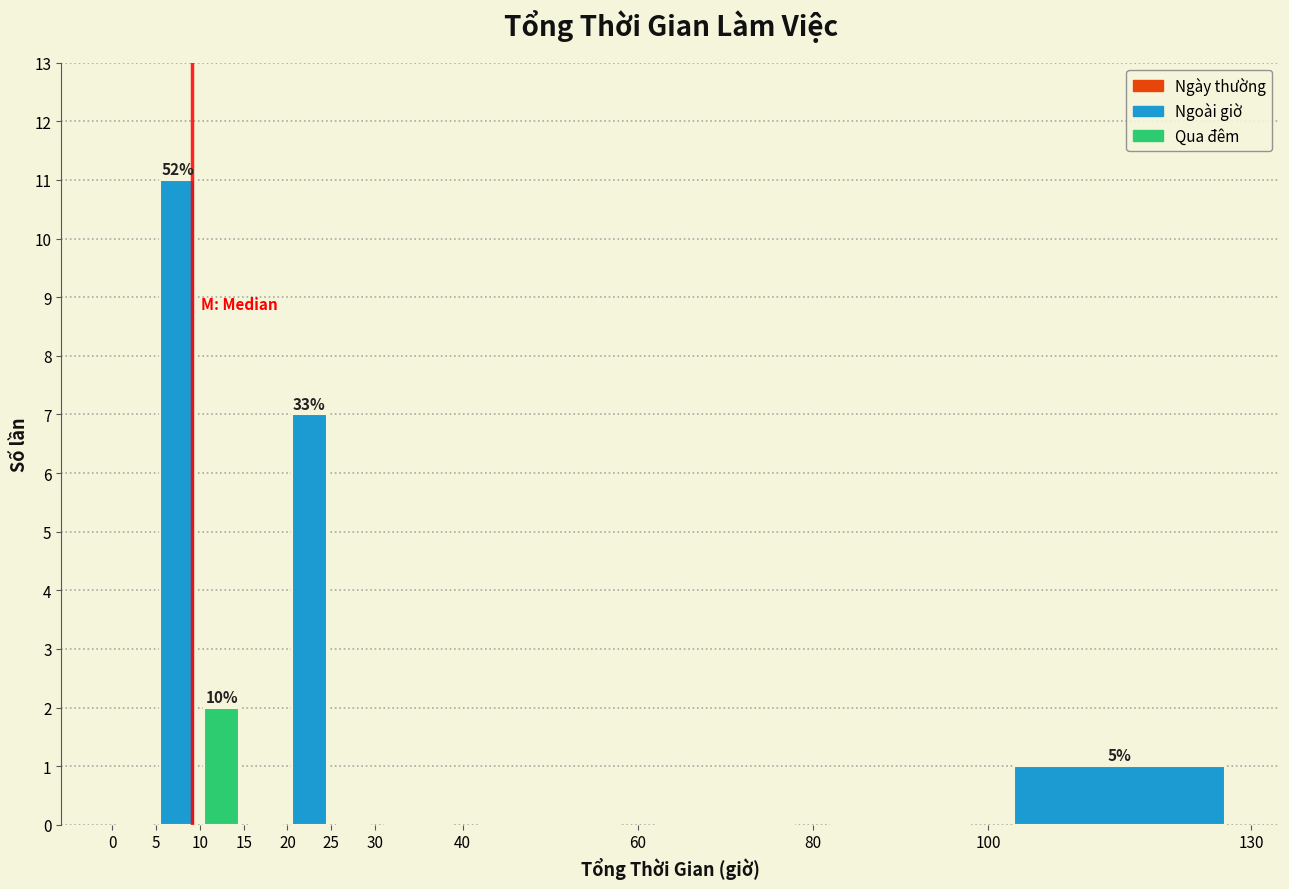

Which range on the x-axis has the tallest bar?

5 to 10